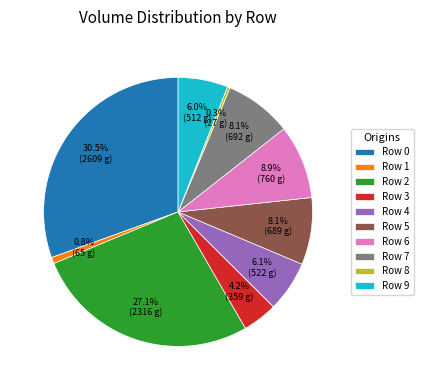

To the nearest percent, what is the difference between the Row 1 and Row 9 slice percentages?

5%